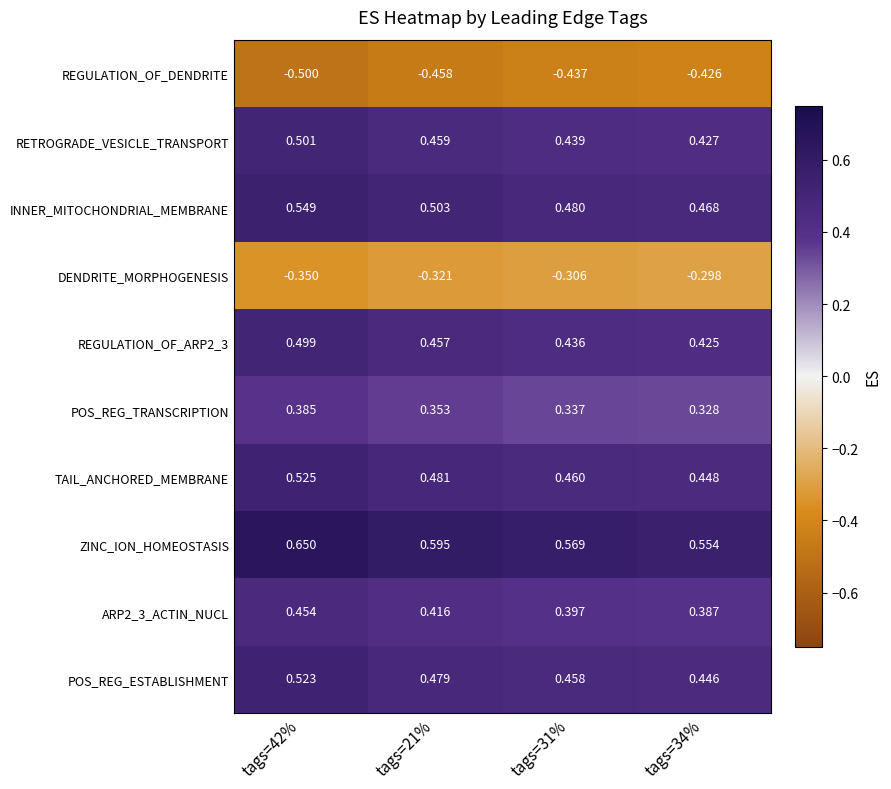

Which series changed the most between tags=31% and tags=34%?

ZINC_ION_HOMEOSTASIS